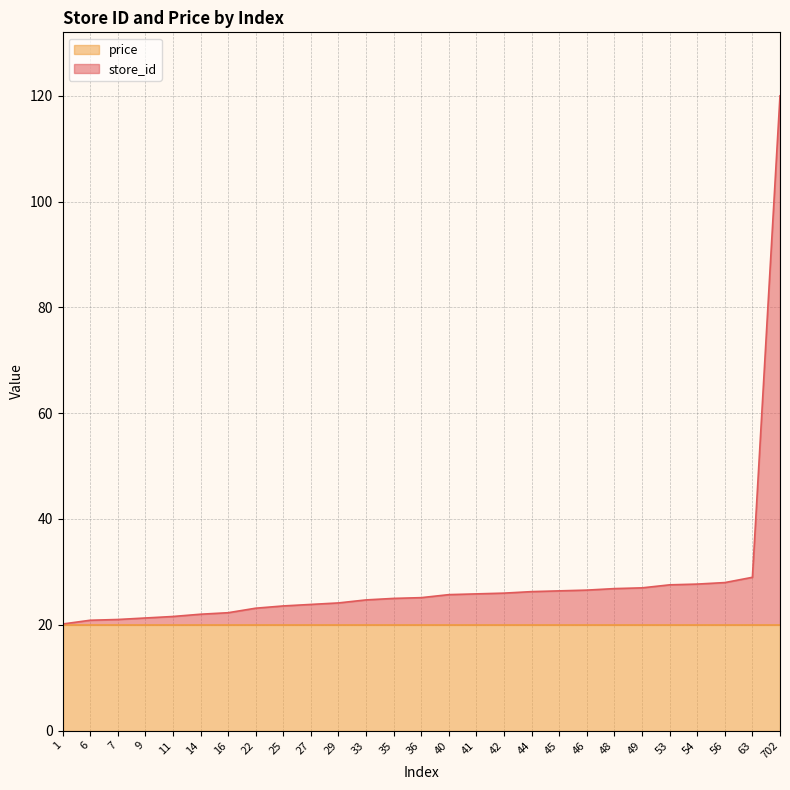

Reading left to right, extract all data points from this chart.

1=20.1	6=20.9	7=21.0	9=21.3	11=21.6	14=22.0	16=22.3	22=23.1	25=23.6	27=23.8	29=24.1	33=24.7	35=25.0	36=25.1	40=25.7	41=25.8	42=26.0	44=26.3	45=26.4	46=26.6	48=26.8	49=27.0	53=27.5	54=27.7	56=28.0	63=29.0	702=120.0